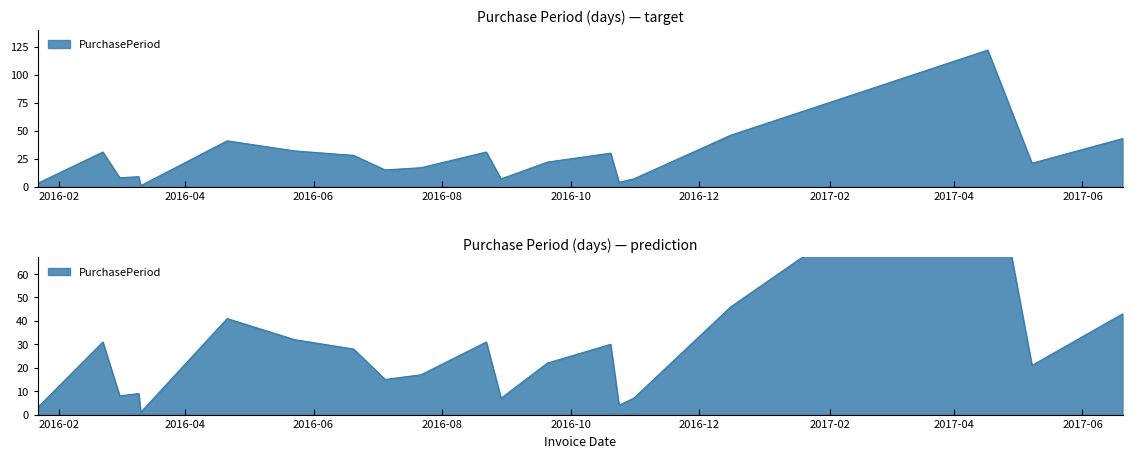

The value at 2016-06-20 is 28. True or false?

True